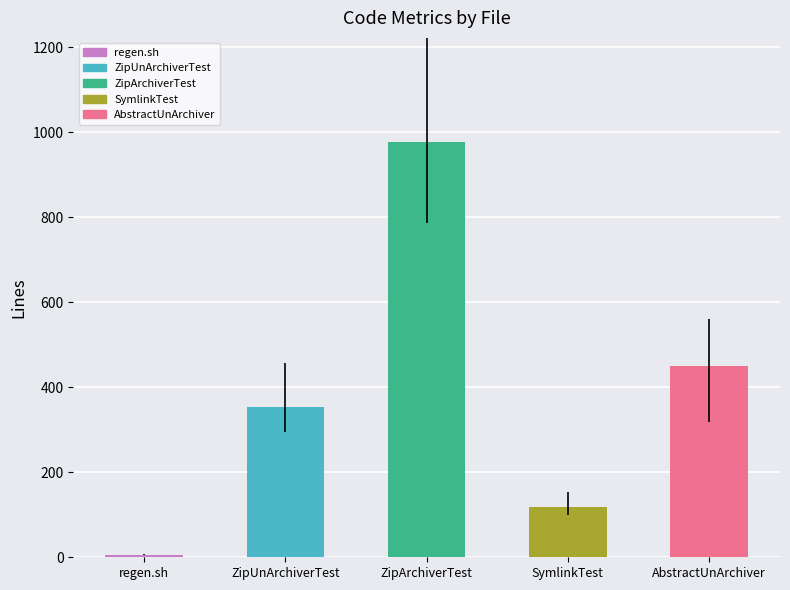

What is the sum of the values at ZipUnArchiverTest and regen.sh?

360